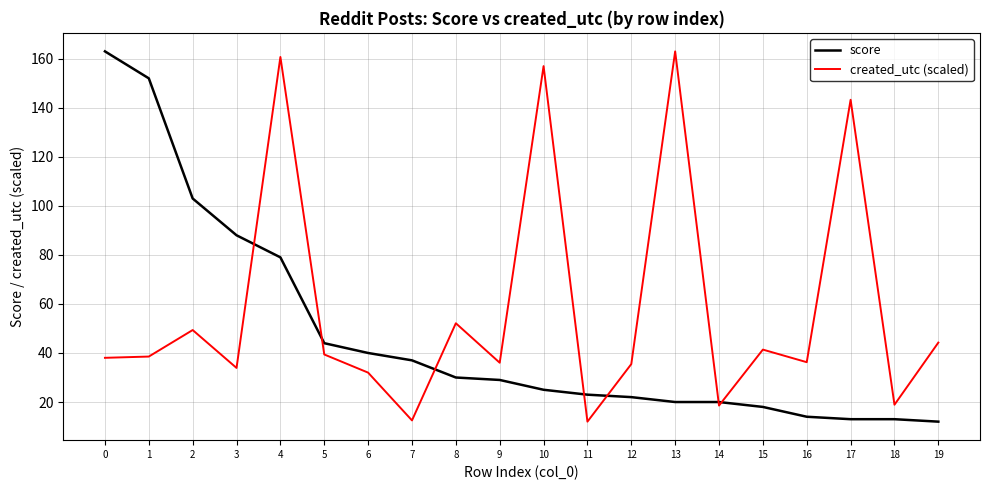

List the series in order of their overall mean, highest first.

created_utc (scaled), score